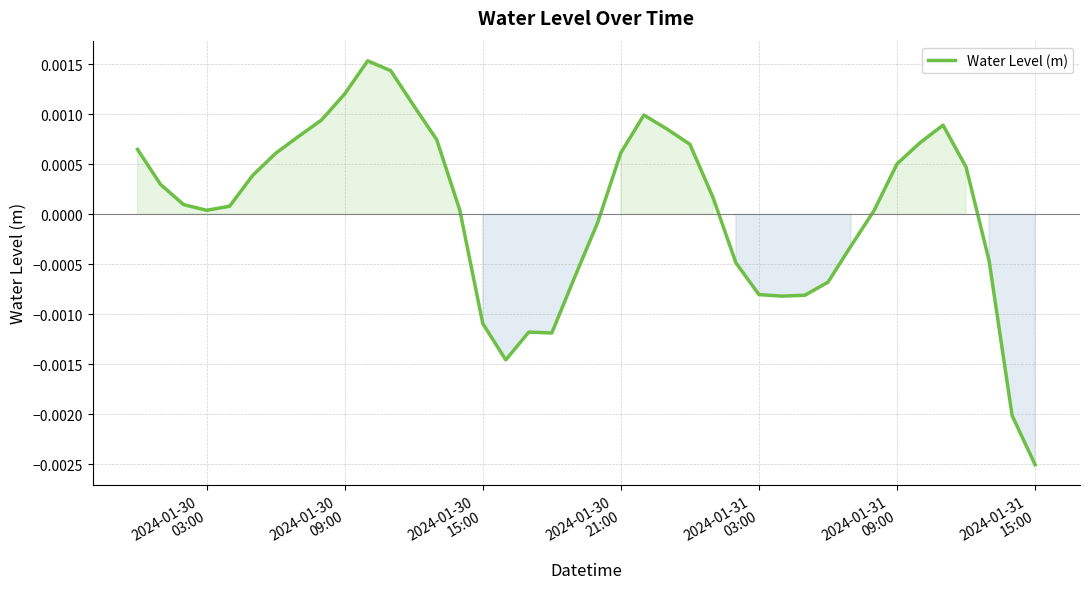

At which label does the data first exceed 0?

2024-01-30
03:00